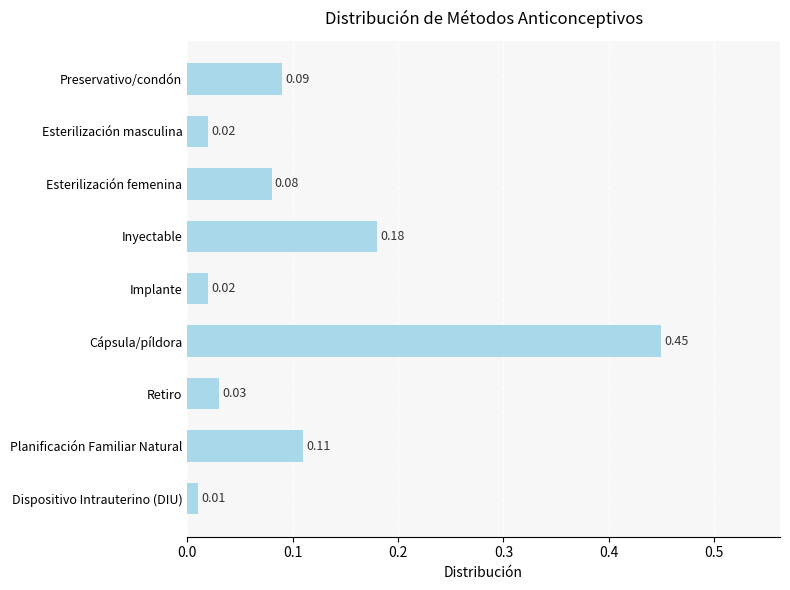

Between Esterilización femenina and Esterilización masculina, which is larger?

Esterilización femenina